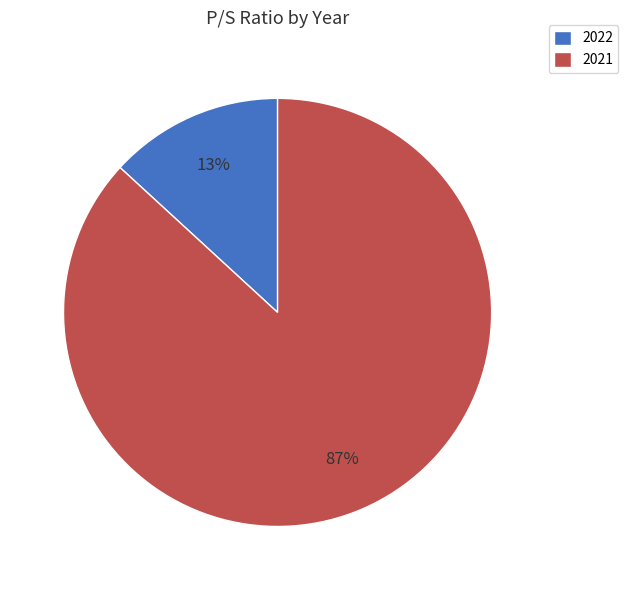

Between 2021 and 2022, which is larger?

2021